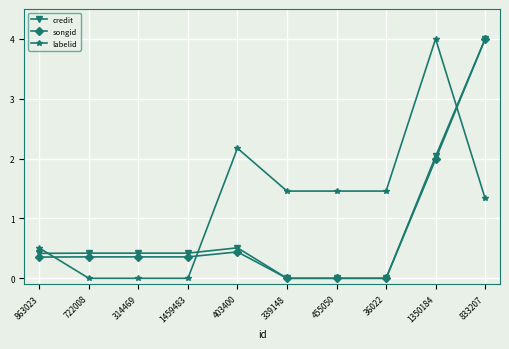

Count the number of data series in this chart.

3